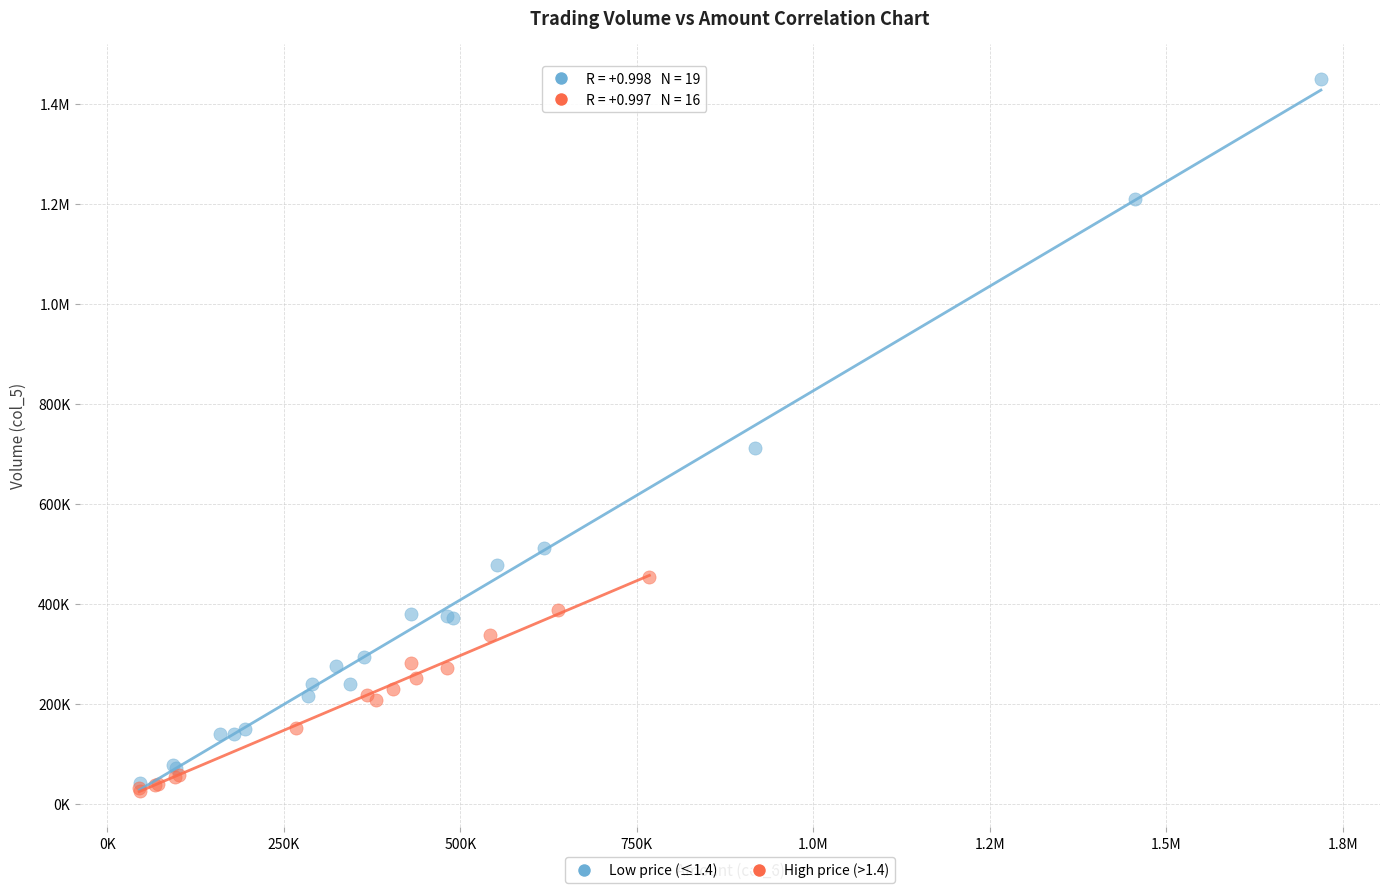

What are all the series names shown in the legend?

Low price (≤1.4), High price (>1.4)